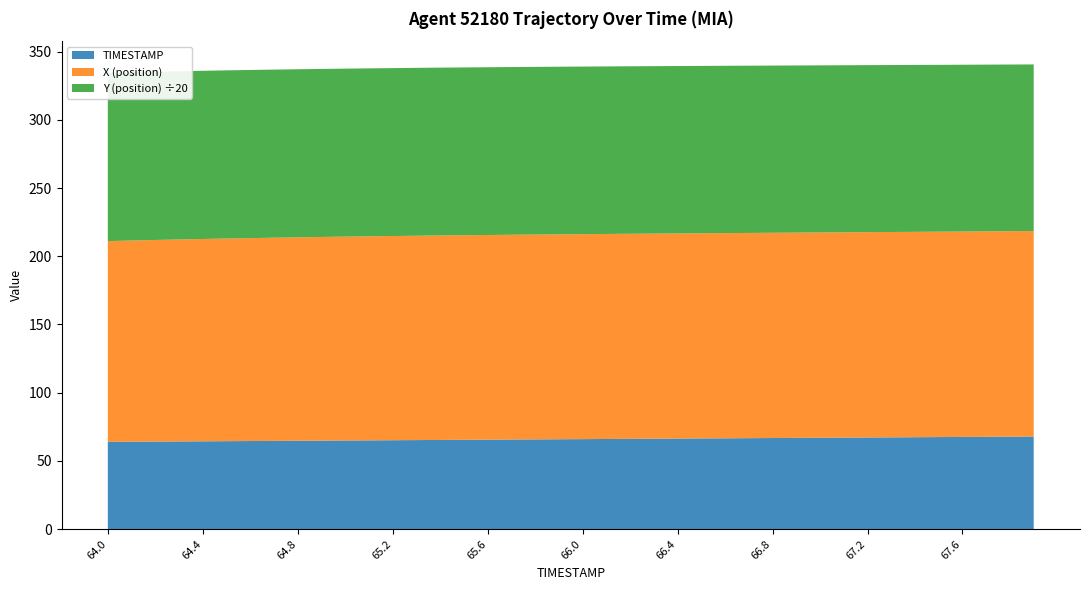

Reading right to left, what are all the values shown in this chart?

X (position): 150.6	150.6	150.6	150.5	150.5	150.5	150.5	150.5	150.5	150.4	150.4	150.4	150.4	150.4	150.4	150.3	150.3	150.3	150.3	150.2	150.2	150.1	150.1	150.0	149.9	149.8	149.7	149.6	149.5	149.4	149.2	149.1	148.9	148.7	148.5	148.3	148.0	147.7	147.5	147.1
Y (position): 2442.0	2442.9	2443.7	2444.5	2445.3	2446.1	2446.9	2447.7	2448.4	2449.2	2449.9	2450.7	2451.4	2452.1	2452.8	2453.5	2454.2	2454.9	2455.6	2456.2	2456.8	2457.5	2458.1	2458.7	2459.3	2459.9	2460.5	2461.1	2461.6	2462.2	2462.7	2463.2	2463.7	2464.2	2464.7	2465.1	2465.6	2466.0	2466.4	2466.8
TIMESTAMP: 67.9	67.8	67.7	67.6	67.5	67.4	67.3	67.2	67.1	67.0	66.9	66.8	66.7	66.6	66.5	66.4	66.3	66.2	66.1	66.0	65.9	65.8	65.7	65.6	65.5	65.4	65.3	65.2	65.1	65.0	64.9	64.8	64.7	64.6	64.5	64.4	64.3	64.2	64.1	64.0